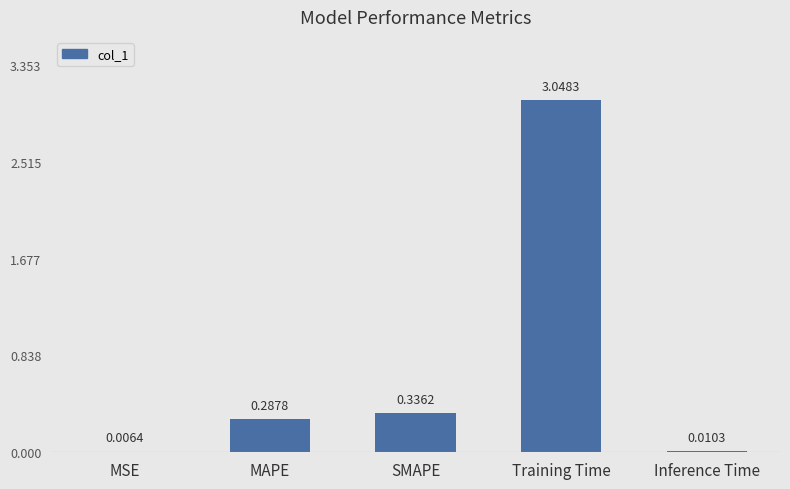

What is the sum of all values?

3.7